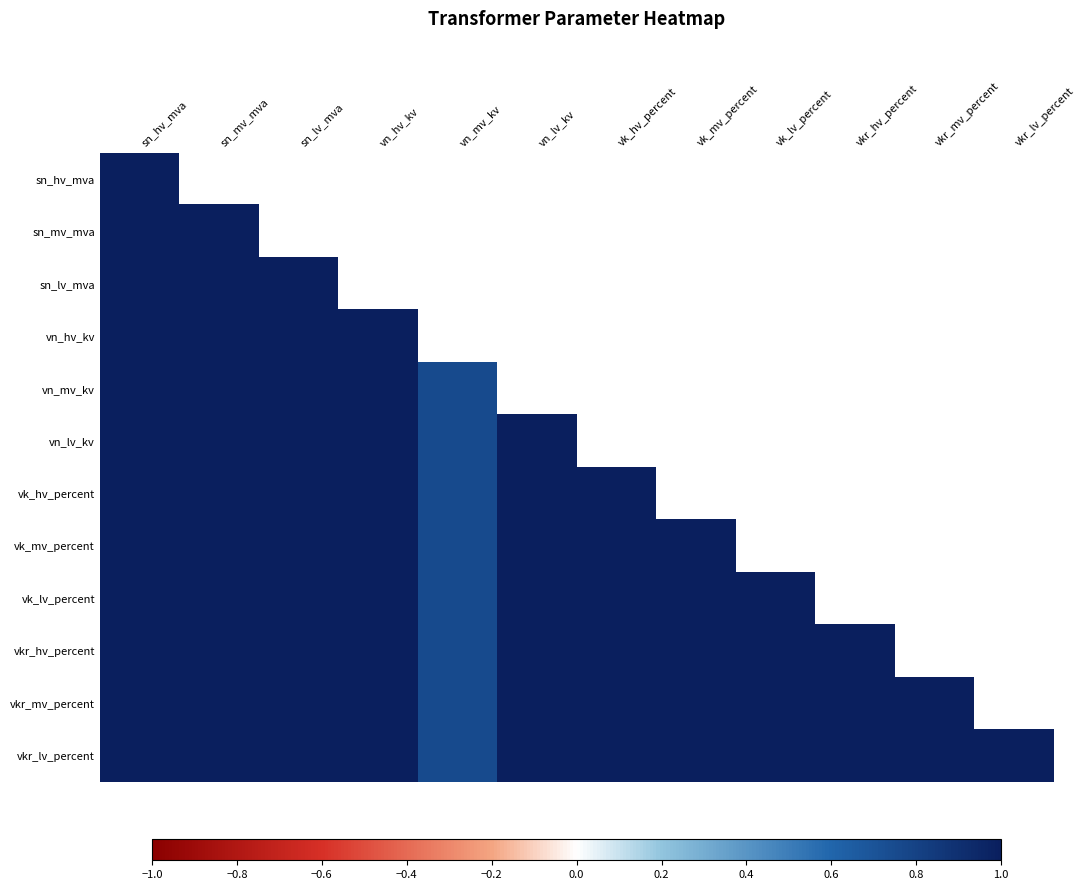

Which series has the widest spread of values?

vn_mv_kv